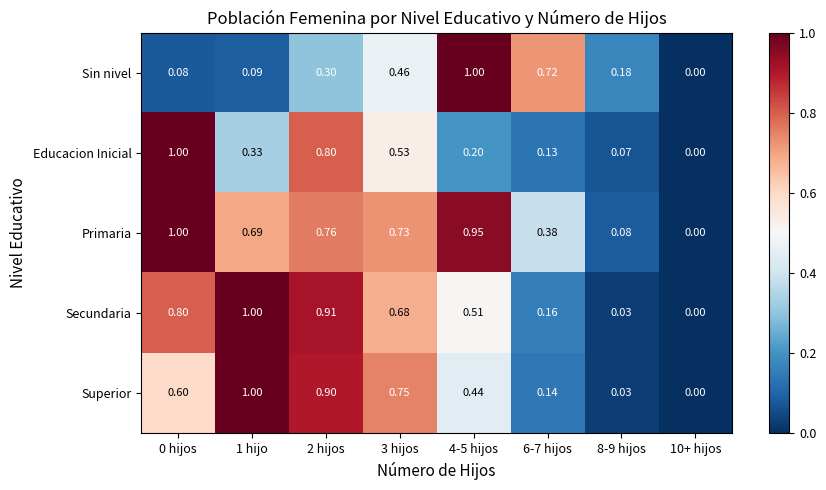

At which category does the chart reach its minimum across all series?

10+ hijos